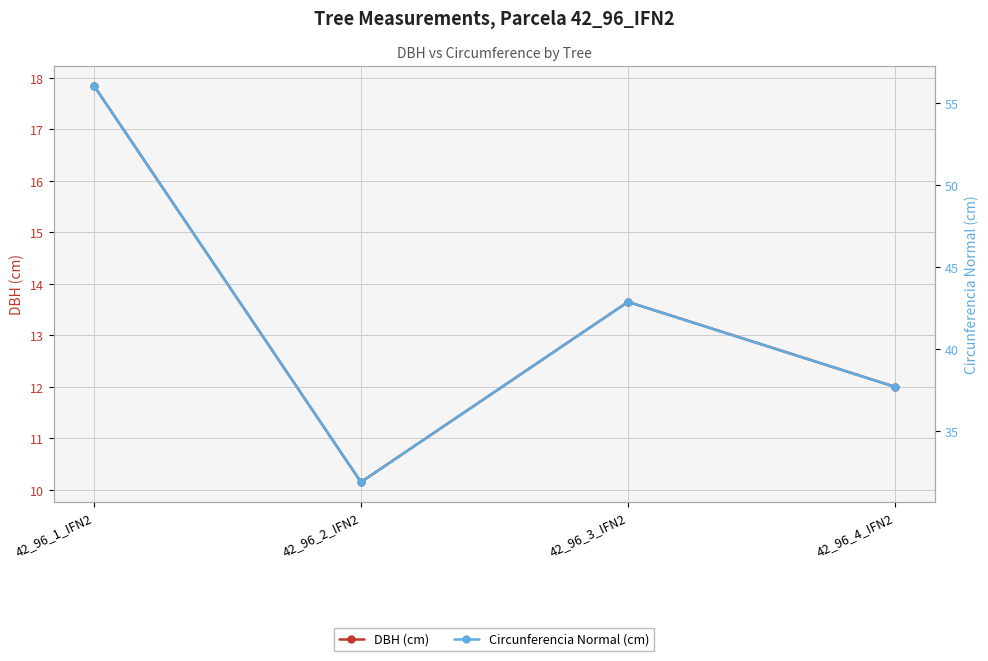

Rank the series by their maximum value, from lowest to highest.

DBH (cm), Circunferencia Normal (cm)